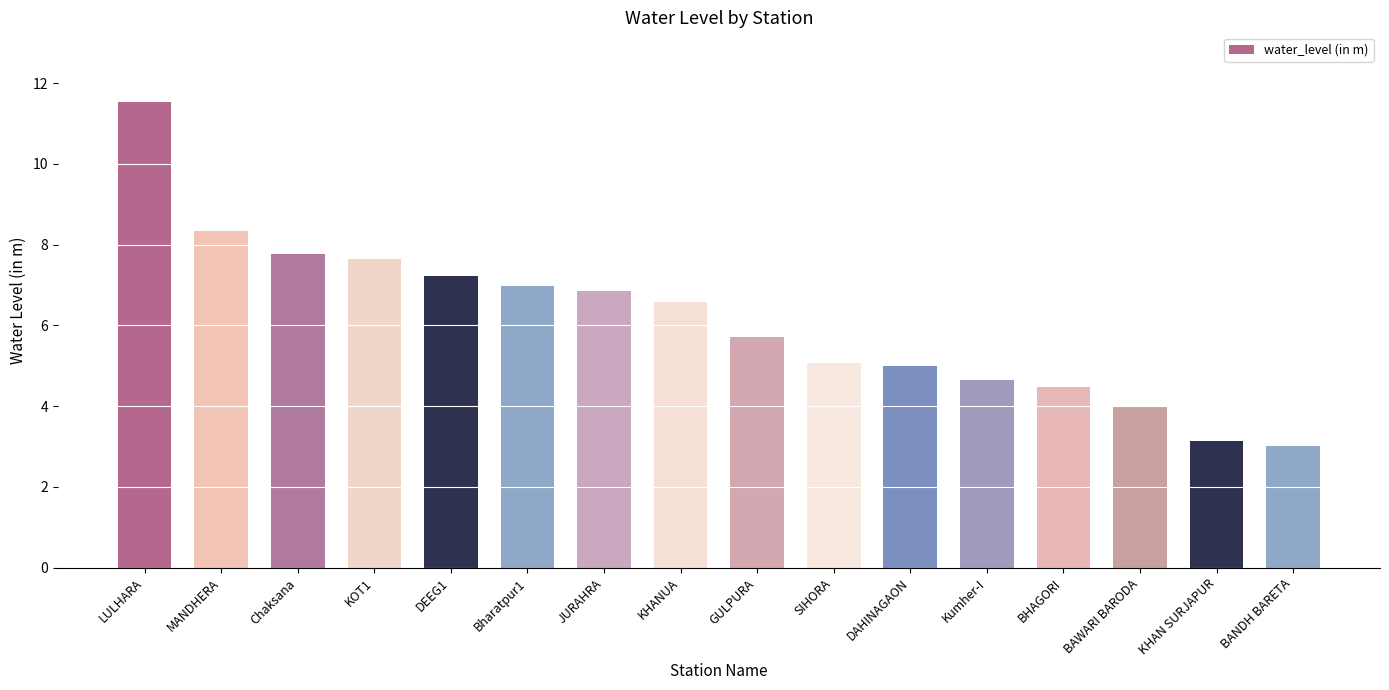

At which category does the chart reach its peak across all series?

LULHARA